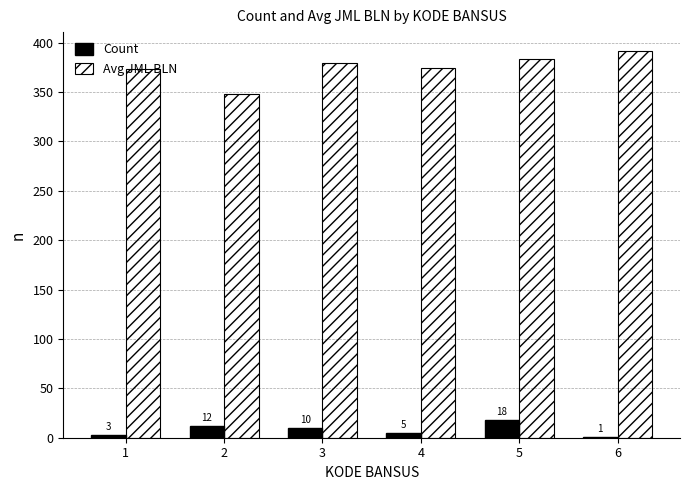

What is the sum of all Count values?

49